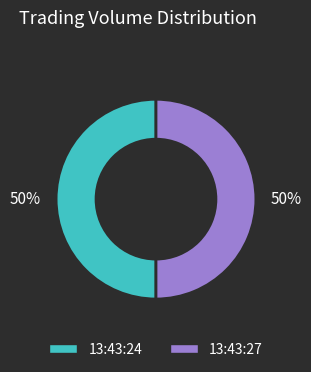

Is the sum of 13:43:24 and 13:43:27 greater than half?

Yes